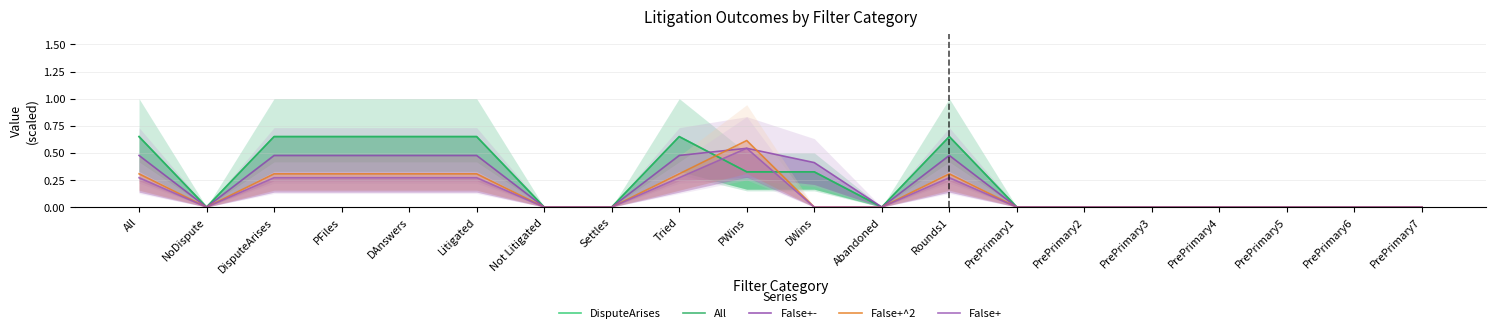

At which label does False+- reach its minimum?

NoDispute